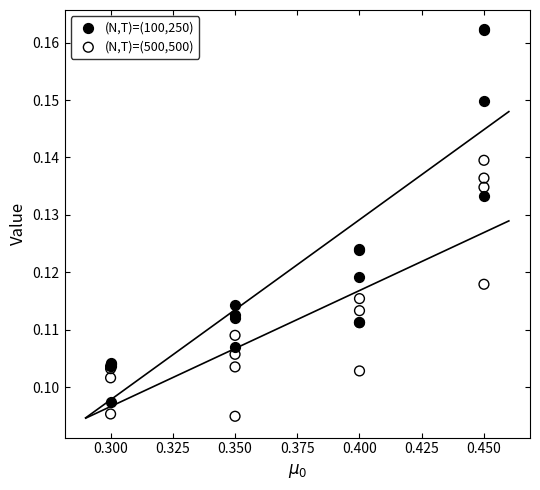

Which series reaches the maximum Y coordinate?

(N,T)=(100,250)